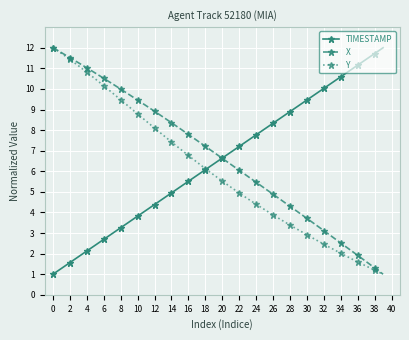

What is the lowest value of the Y series?

1.0